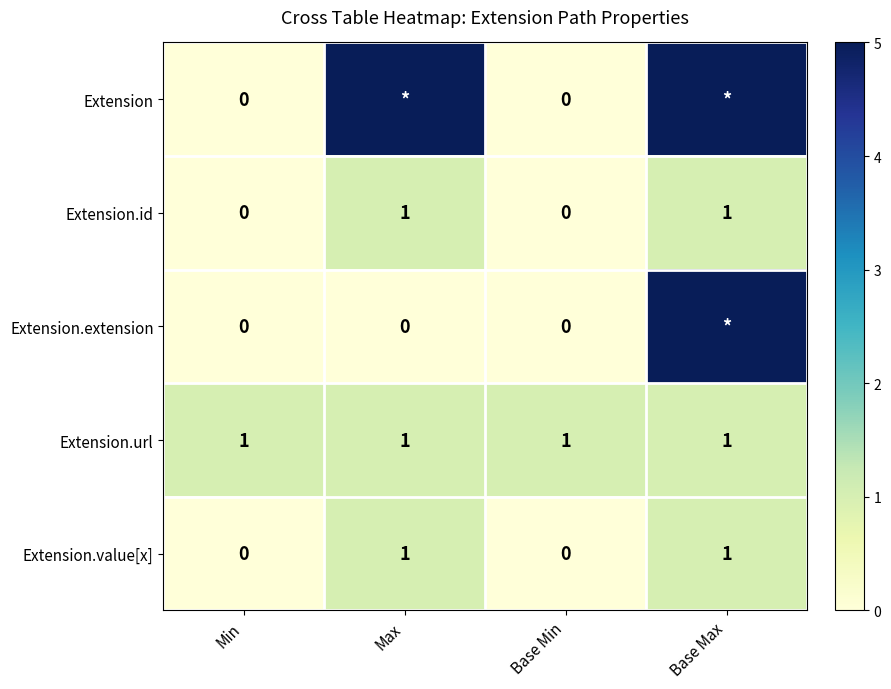

What is the sum of all Extension.url values?

4